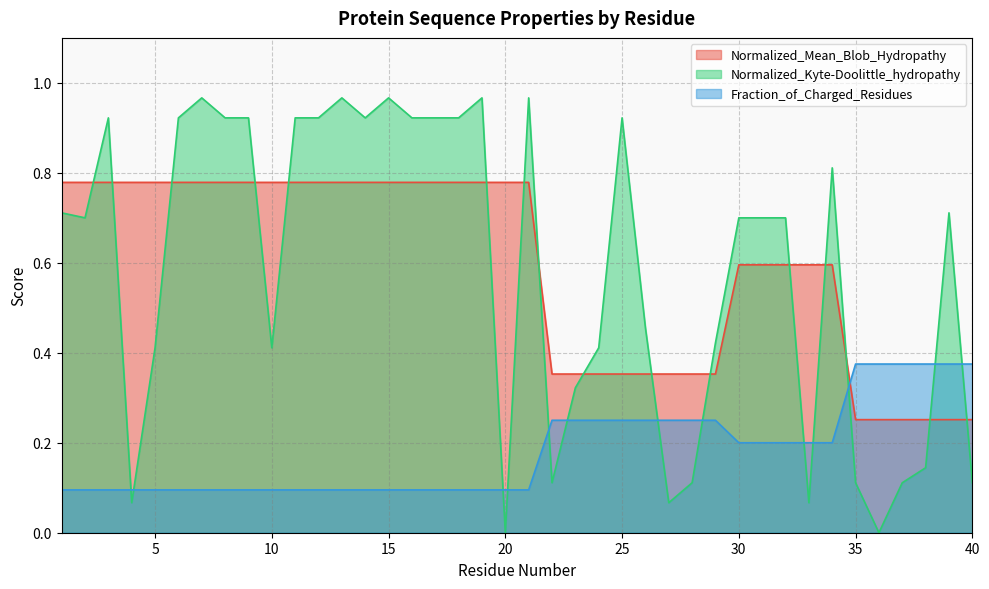

What value does the Normalized_Mean_Blob_Hydropathy series have at 6?

0.8